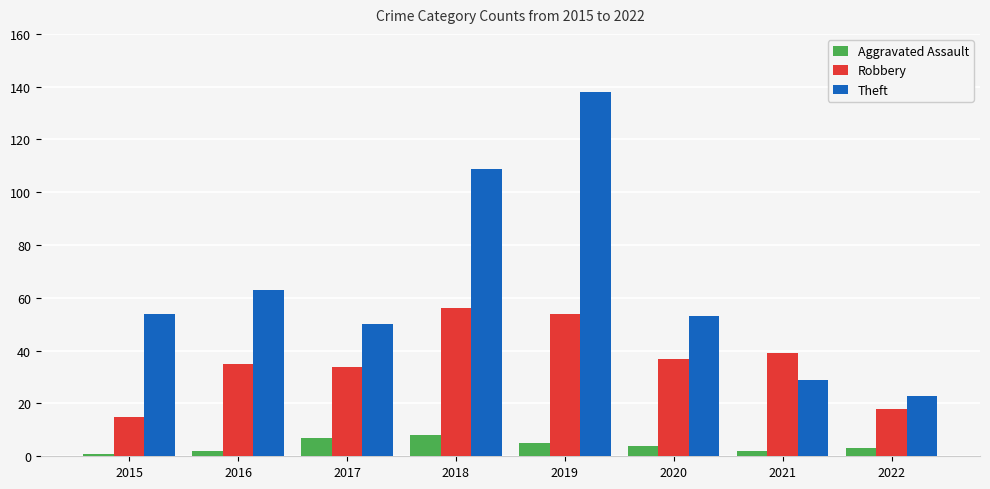

What is the maximum value for Theft?

138